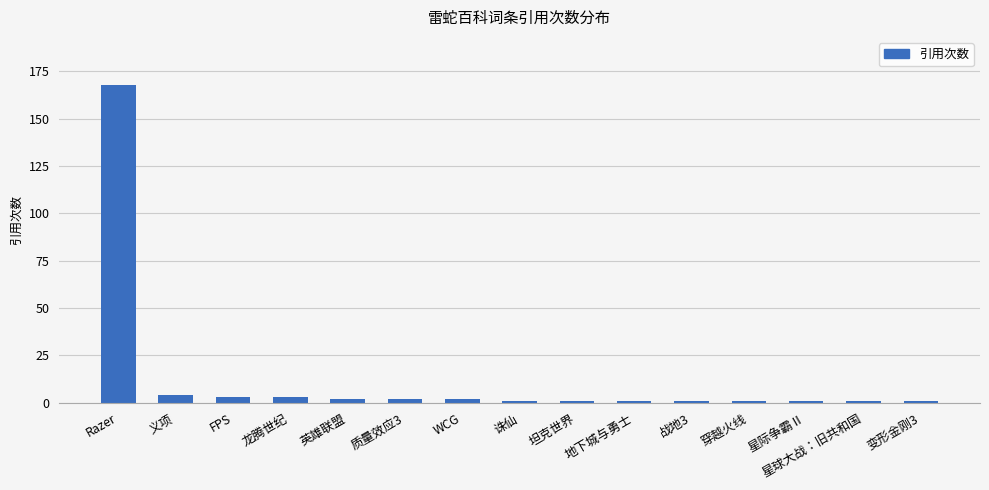

The value at 变形金刚3 is 1. True or false?

True